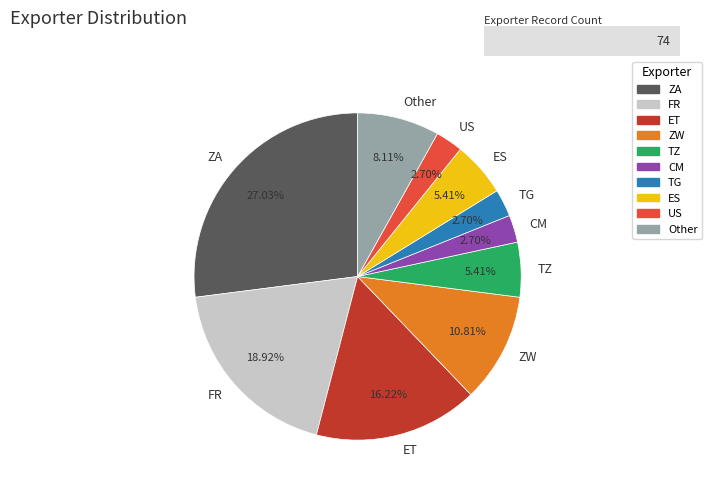

Between CM and FR, which is larger?

FR